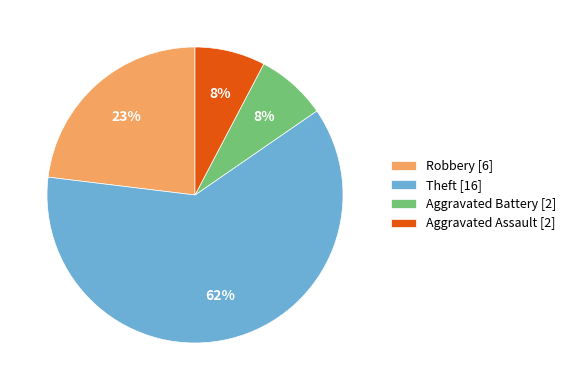

Do Aggravated Battery [2] and Theft [16] together represent more than half of the pie?

Yes